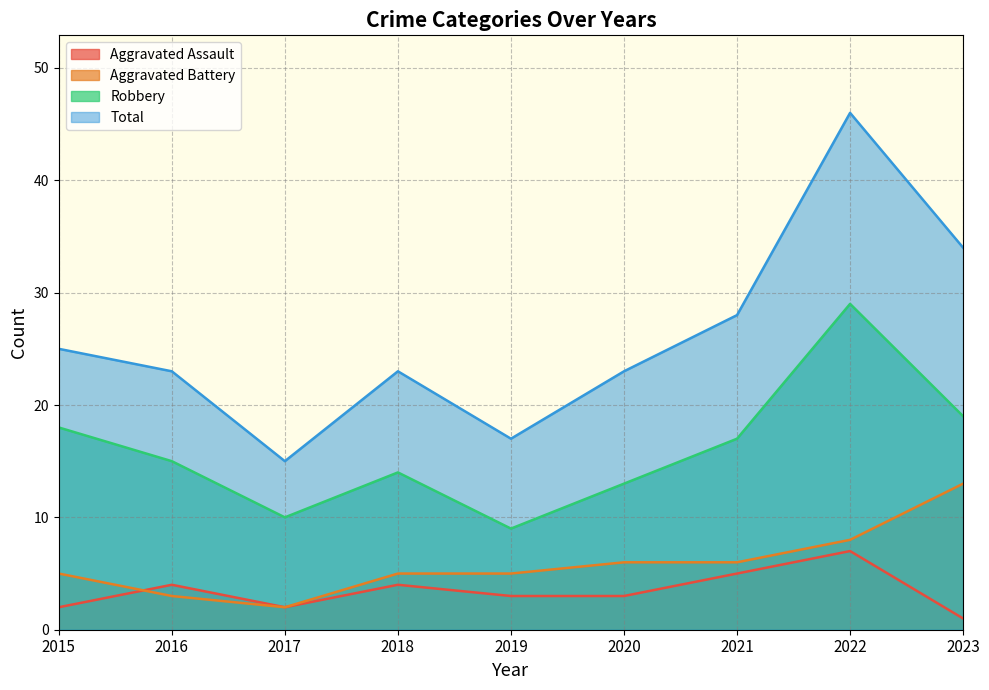

True or false: Total and Aggravated Battery intersect in this chart.

False